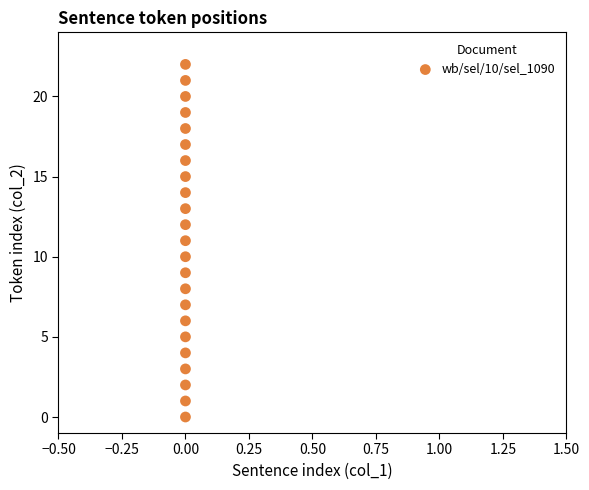

What is the range of Y values (max minus min)?

22